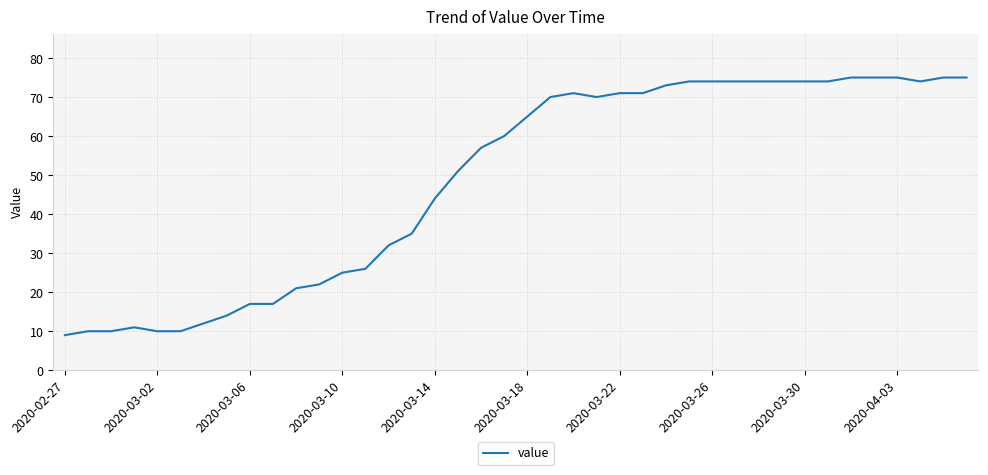

What is the greatest value displayed?

75